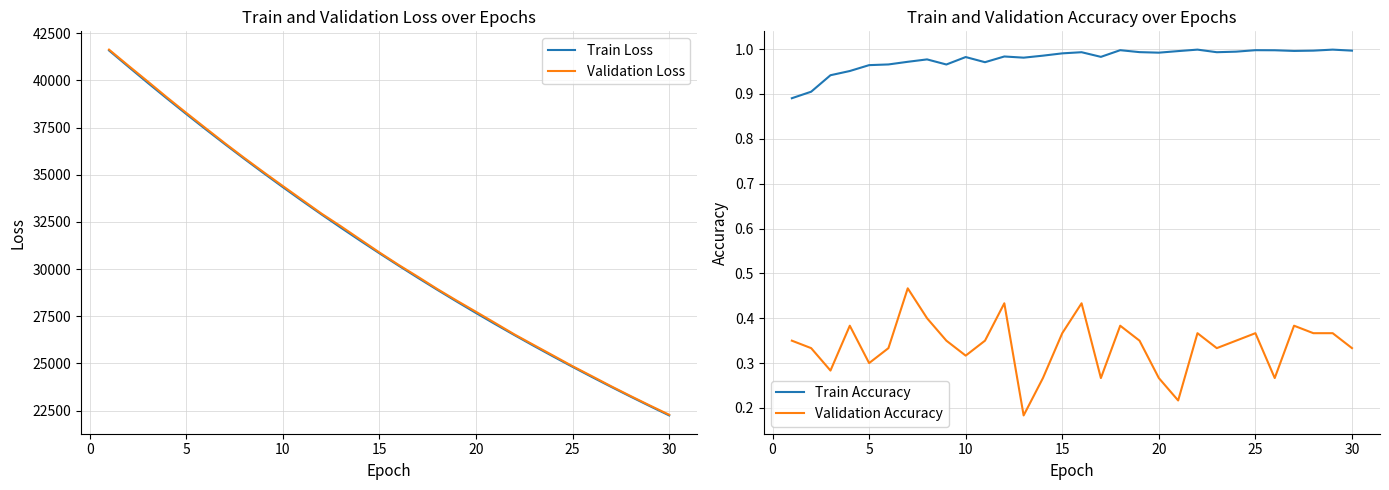

Reading right to left, what are all the values shown in this chart?

Train Loss: 22240.4	22734.4	23238.7	23753.5	24279.1	24815.7	25363.5	25922.8	26493.7	27076.5	27671.6	28279.0	28898.9	29532.0	30177.9	30837.5	31510.7	32197.8	32898.7	33614.5	34344.3	35089.5	35849.1	36624.4	37415.5	38221.4	39043.4	39879.2	40732.2	41592.4
Validation Loss: 22276.6	22767.5	23270.4	23785.6	24321.5	24850.8	25411.6	25969.0	26529.9	27134.6	27735.0	28328.3	28939.5	29586.3	30218.0	30880.8	31574.6	32272.1	32941.8	33671.5	34403.0	35141.1	35895.2	36672.4	37473.9	38282.1	39104.1	39953.0	40788.4	41636.9
Train Accuracy: 1.0	1.0	1.0	1.0	1.0	1.0	1.0	1.0	1.0	1.0	1.0	1.0	1.0	1.0	1.0	1.0	1.0	1.0	1.0	1.0	1.0	1.0	1.0	1.0	1.0	1.0	1.0	0.9	0.9	0.9
Validation Accuracy: 0.3	0.4	0.4	0.4	0.3	0.4	0.3	0.3	0.4	0.2	0.3	0.3	0.4	0.3	0.4	0.4	0.3	0.2	0.4	0.3	0.3	0.3	0.4	0.5	0.3	0.3	0.4	0.3	0.3	0.3